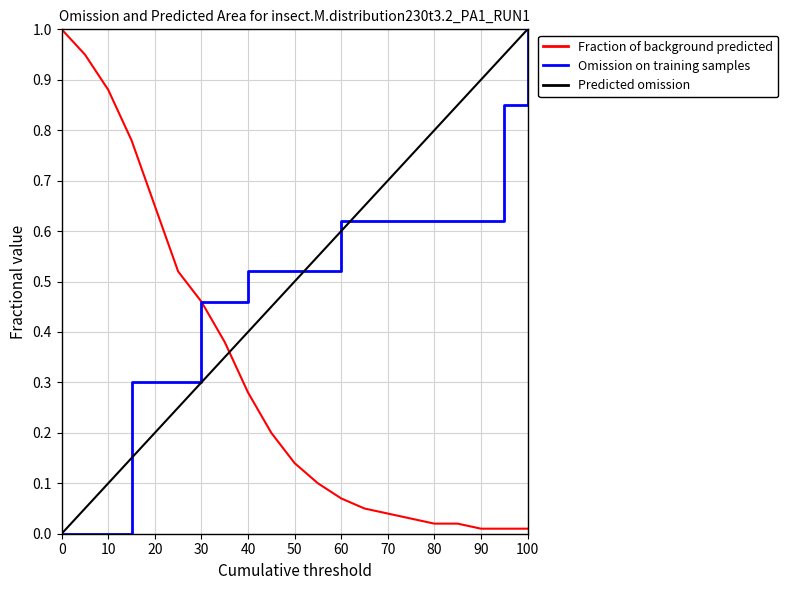

What is the greatest value displayed?

1.0